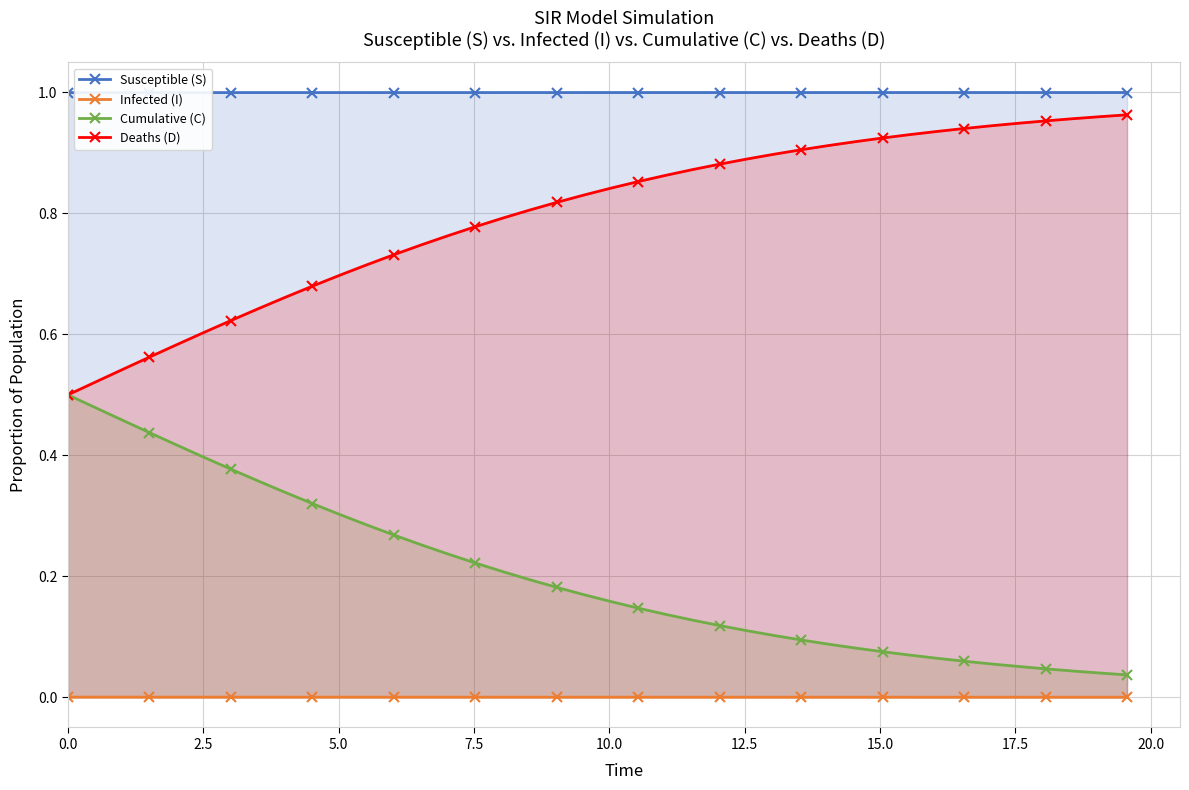

Rank the series by their average value, from highest to lowest.

Susceptible (S), Deaths (D), Cumulative (C), Infected (I)